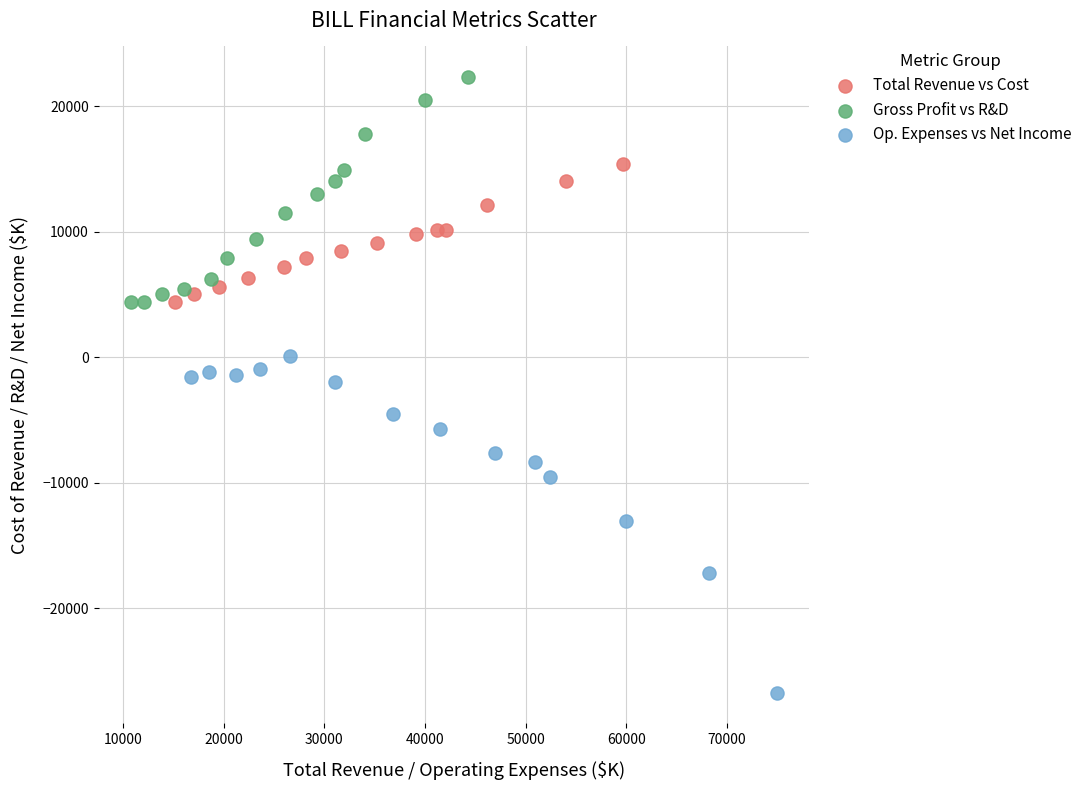

Which series contains the highest Y value?

Gross Profit vs R&D